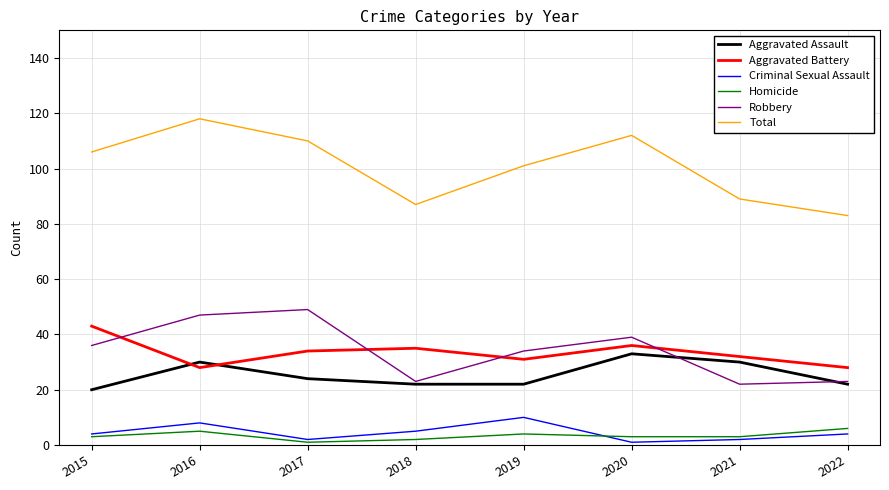

Reading left to right, list all the values displayed in this chart.

Aggravated Assault: 20	30	24	22	22	33	30	22
Aggravated Battery: 43	28	34	35	31	36	32	28
Criminal Sexual Assault: 4	8	2	5	10	1	2	4
Homicide: 3	5	1	2	4	3	3	6
Robbery: 36	47	49	23	34	39	22	23
Total: 106	118	110	87	101	112	89	83